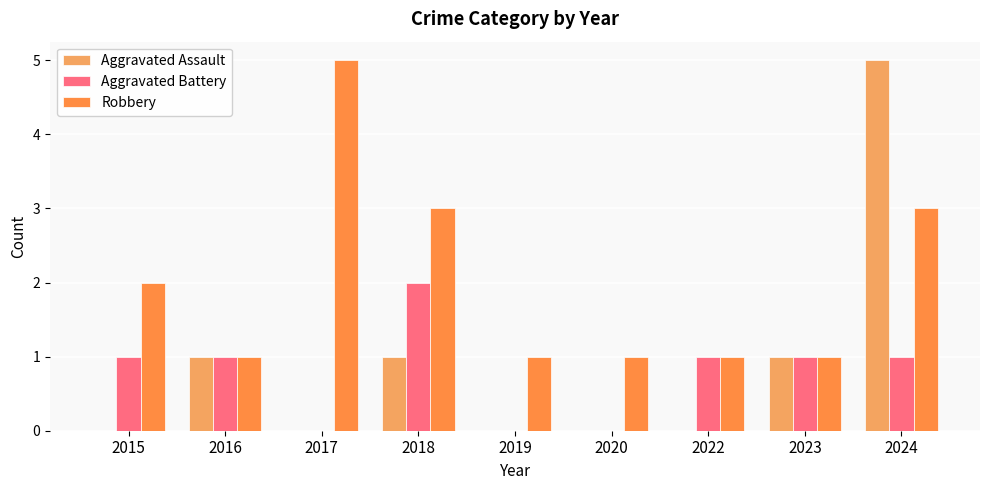

The value of Robbery at 2016 is 1. True or false?

True